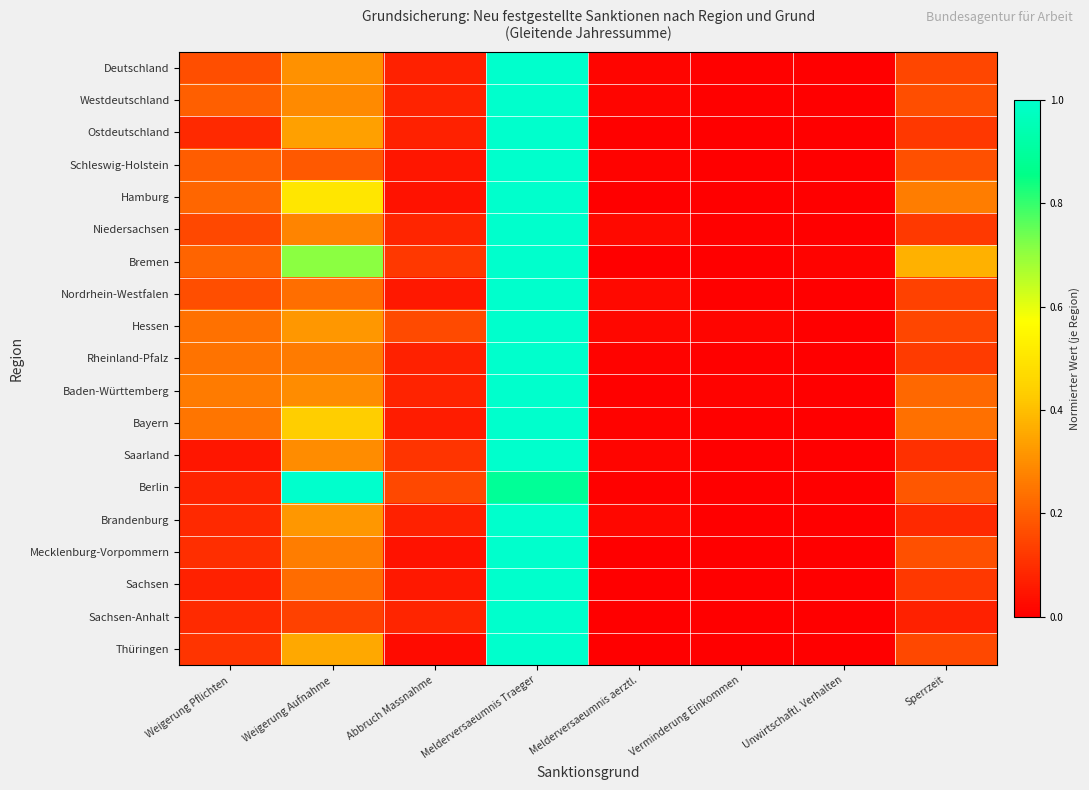

Which has a higher value, Weigerung Pflichten or Melderversaeumnis Traeger?

Melderversaeumnis Traeger